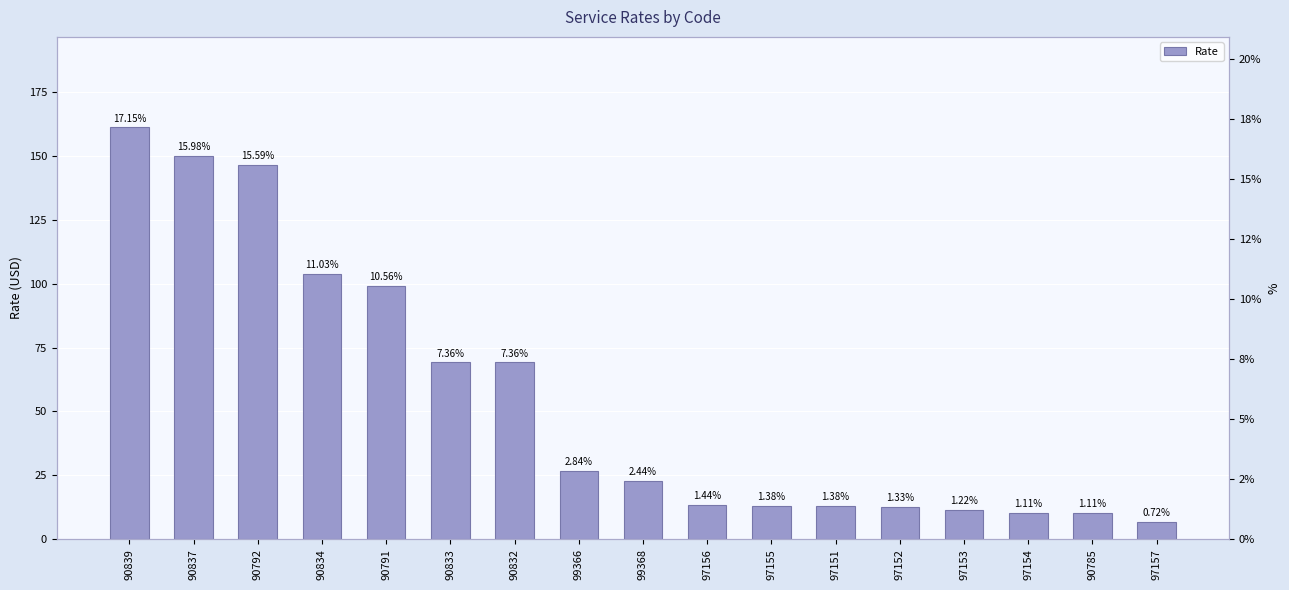

Are the bars horizontal?

No